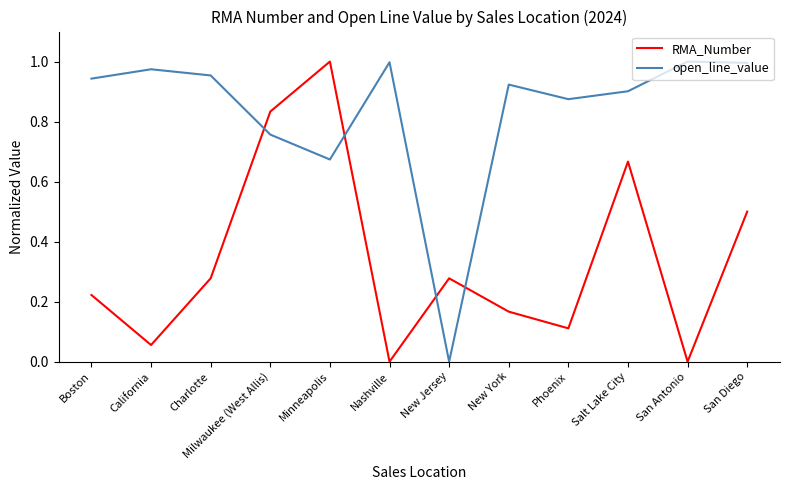

What are all the series names shown in the legend?

RMA_Number, open_line_value